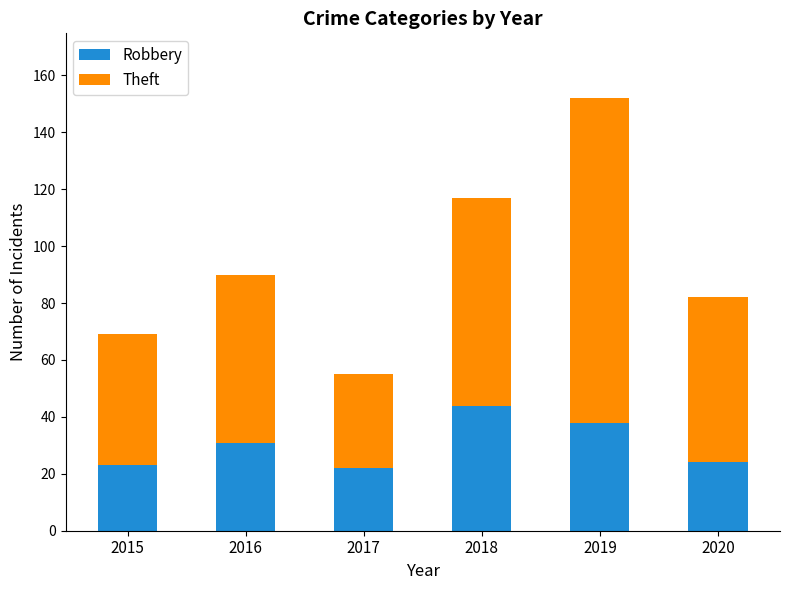

What is the difference between the second highest and minimum values in the Robbery series?

16